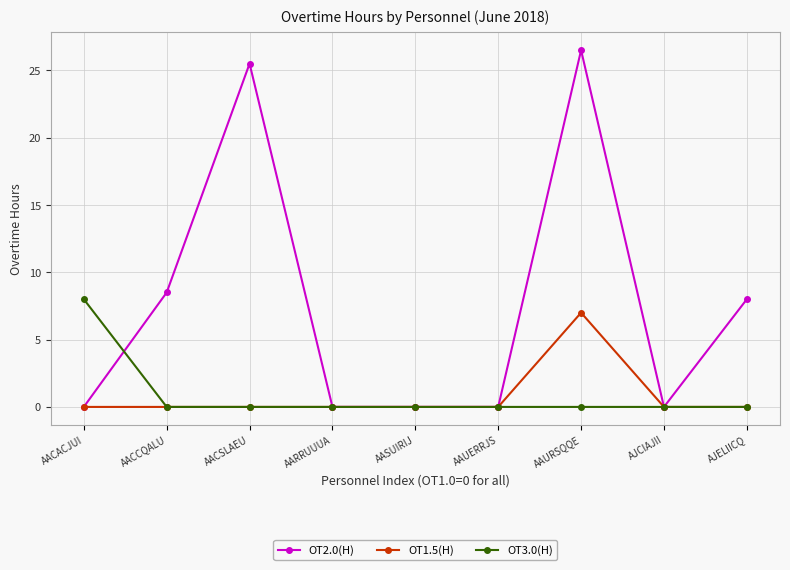

What is the label of the 7th point from the left?

AAURSQQE